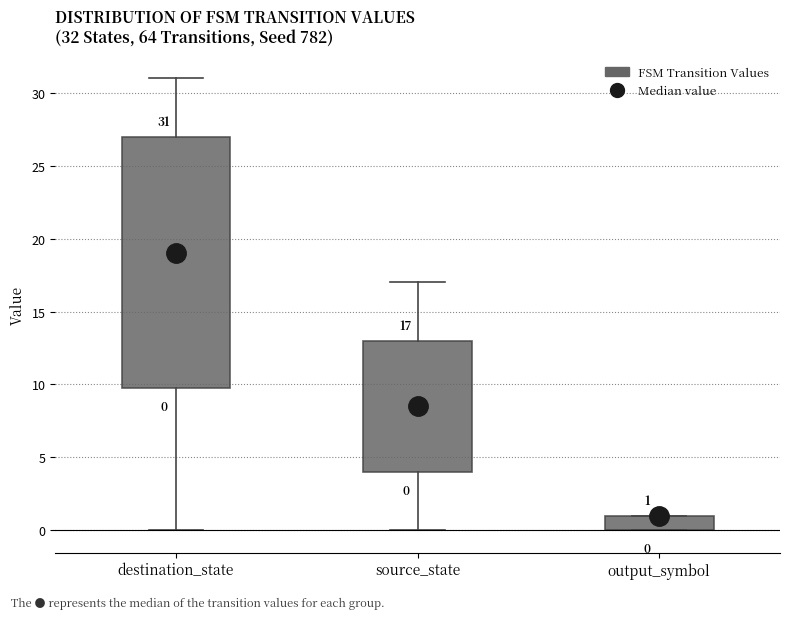

Comparing the boxes themselves (not the whiskers), which one is the tallest?

destination_state